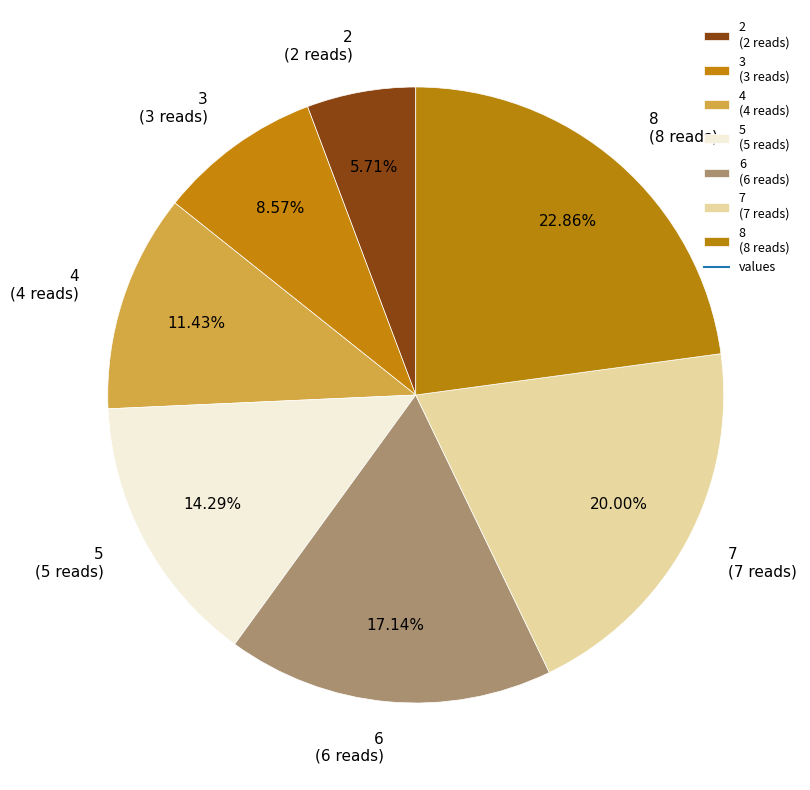

What percentage do 2 and 3 together represent?

14.3%